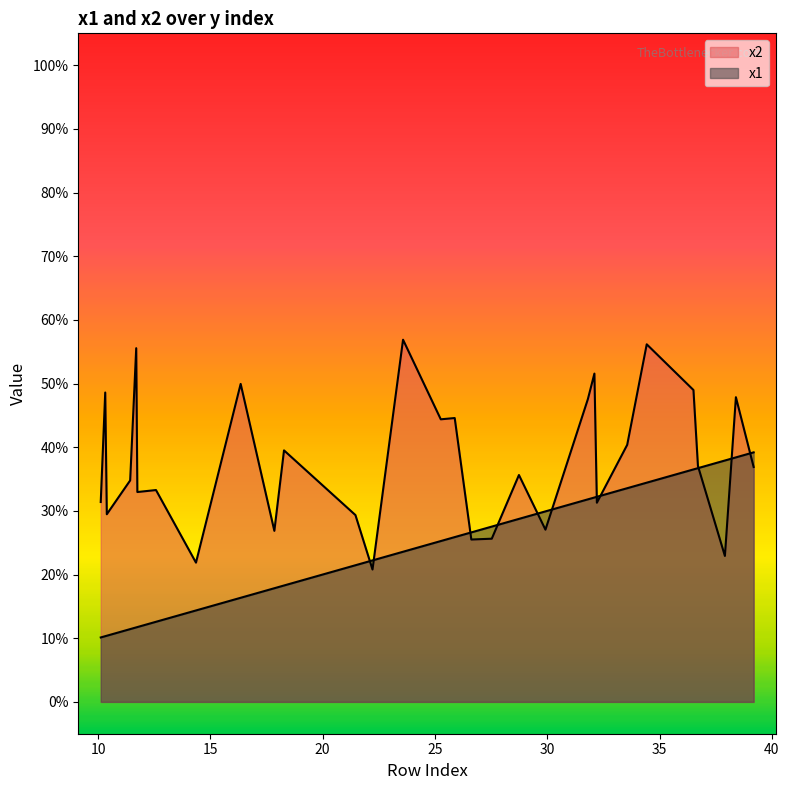

True or false: x2 has more than 2 interior local peaks.

True